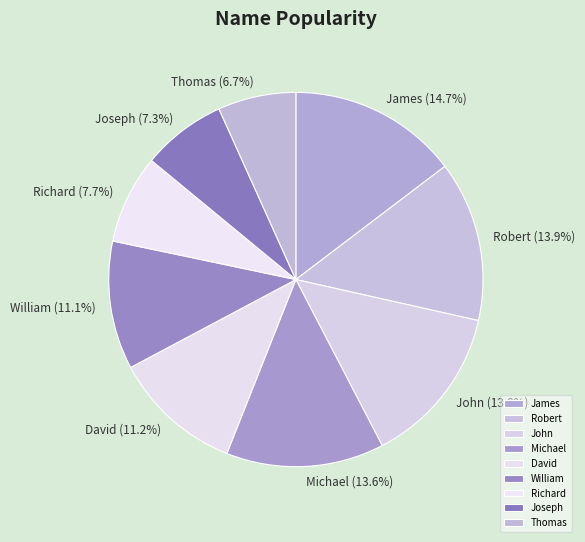

Combined, do David and Michael account for over 50%?

No